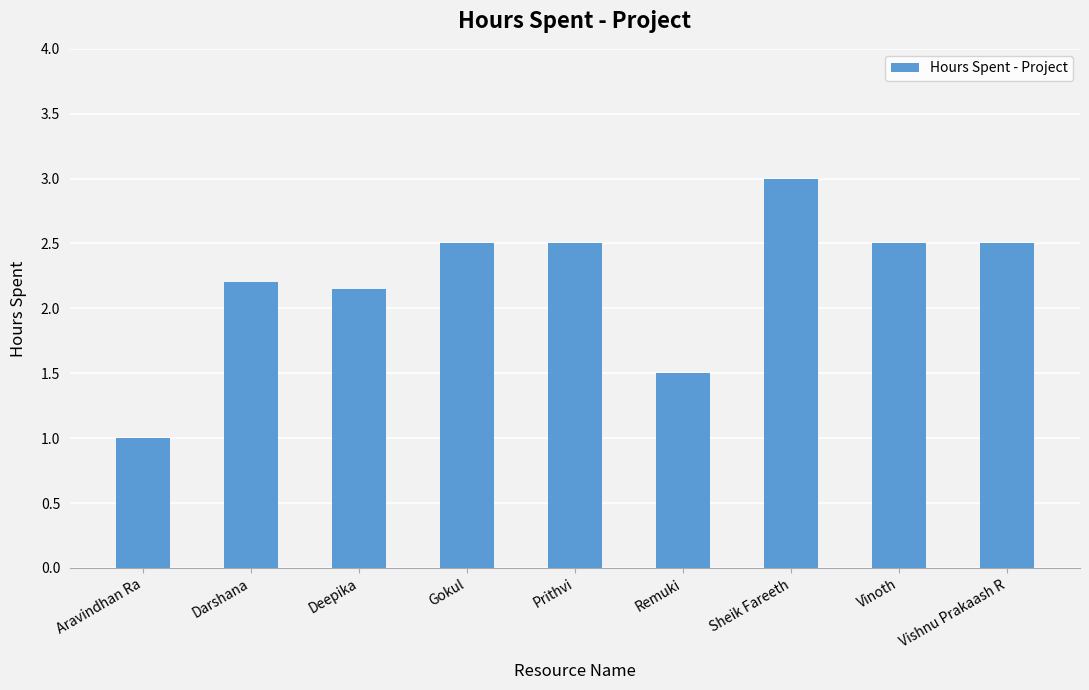

Which category has the highest value across all series?

Sheik Fareeth